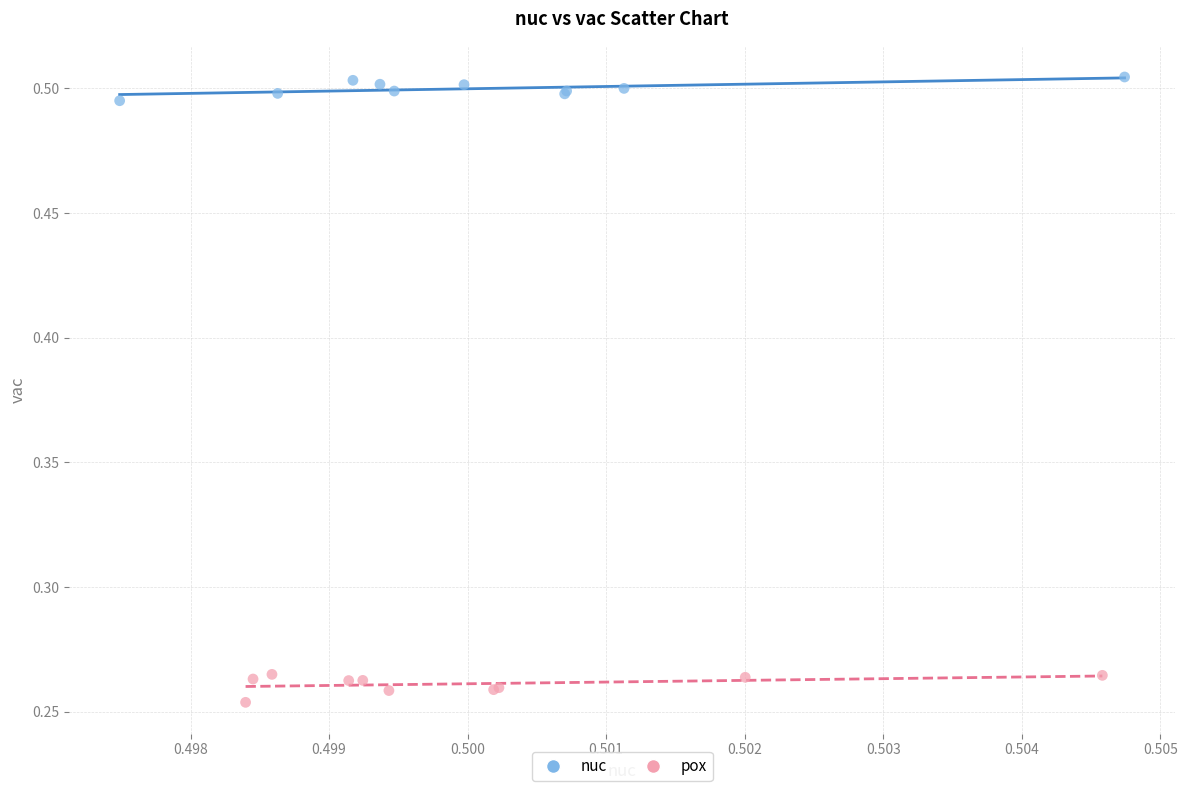

Which series reaches the minimum Y coordinate?

pox